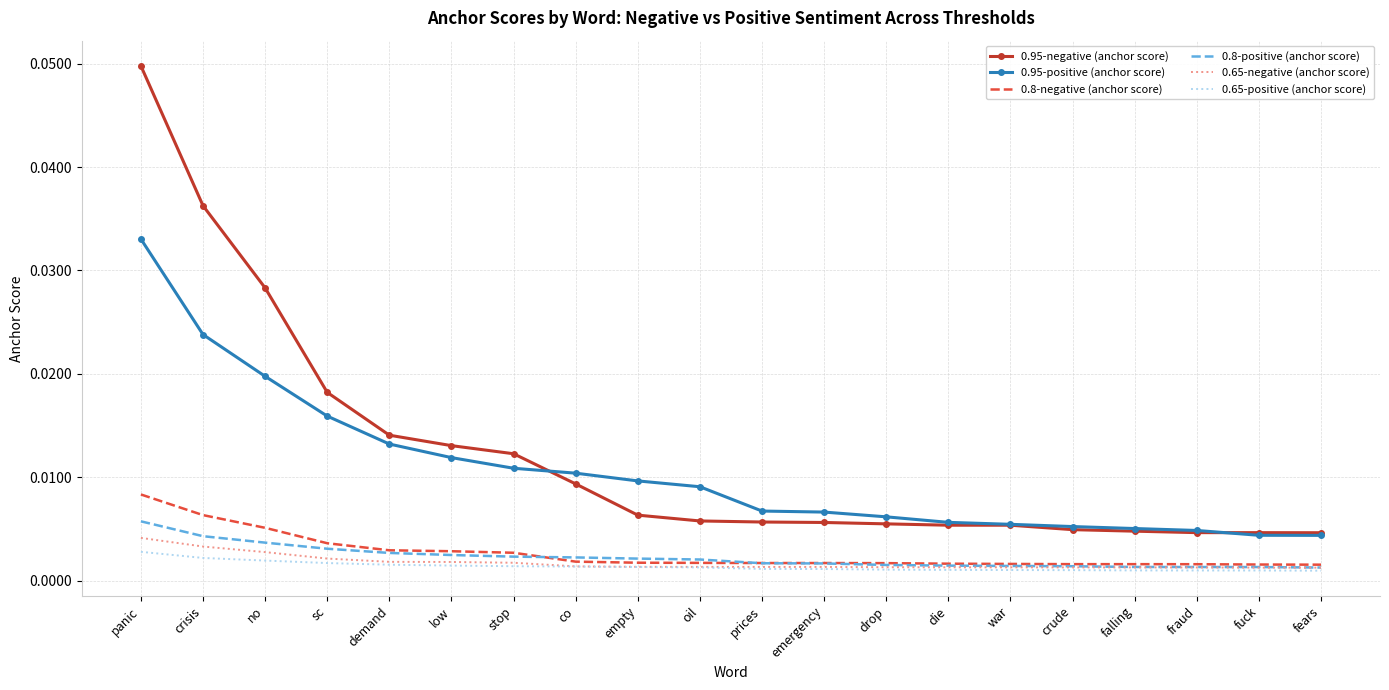

Which series has the largest range (max minus min)?

0.95-negative (anchor score)